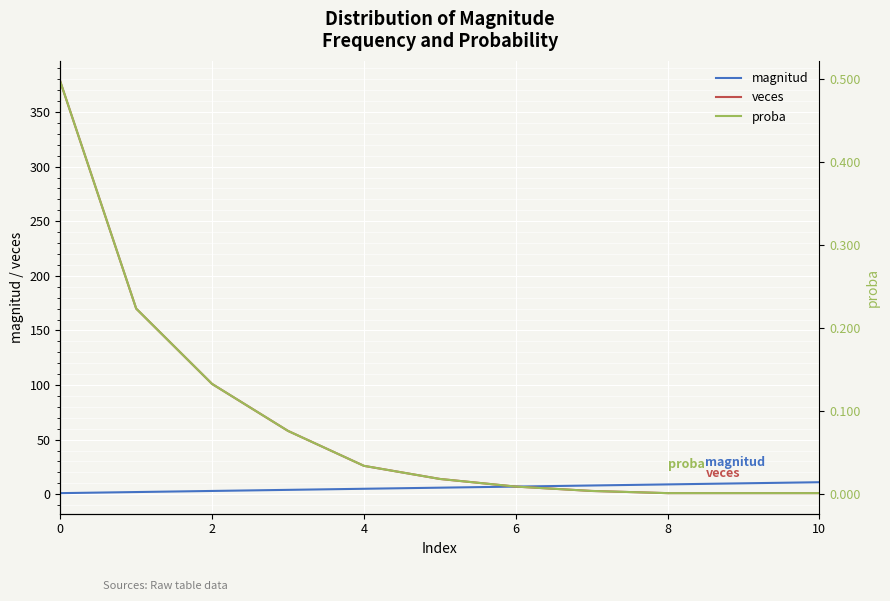

The value of magnitud at 10 is 11. True or false?

True